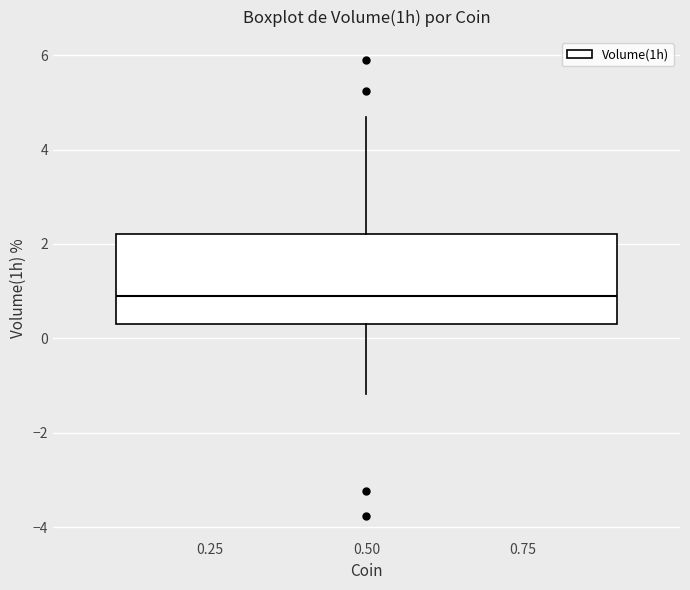

Where does the median line of the box at x = 0.50 sit on the y-axis? The values are not printed on the chart, so give them approximately, as read against the axis.

1.0